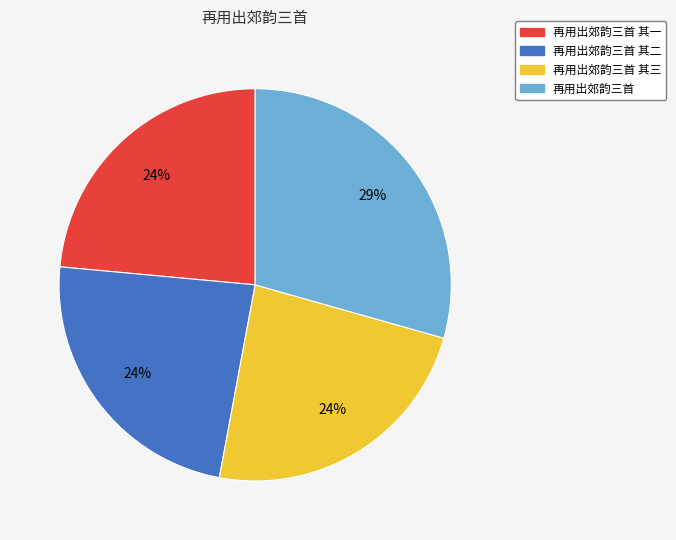

To the nearest percent, what is the average slice percentage?

25%